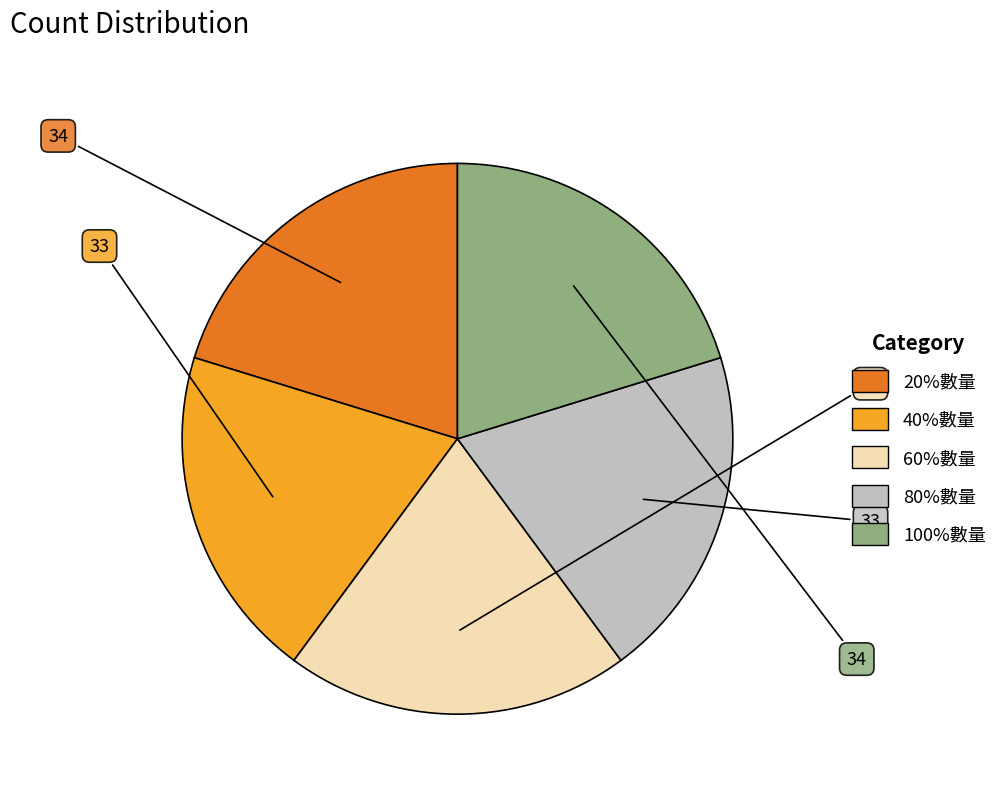

Approximately how many times larger is the value at 20%數量 compared to 100%數量?

1.0